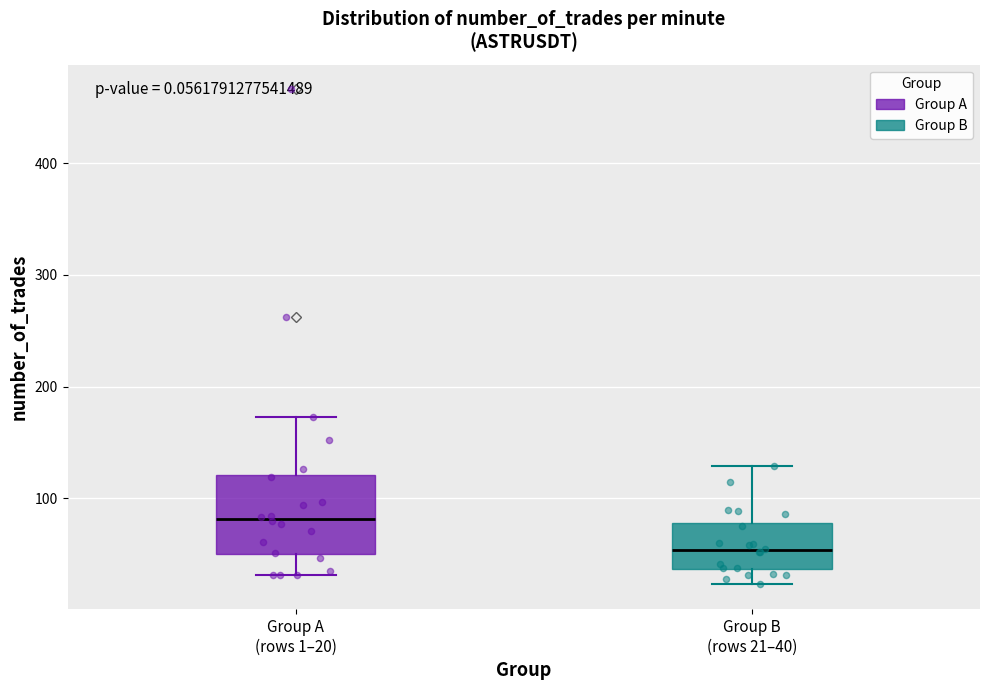

Which box's median line is the highest?

Group A (rows 1–20)